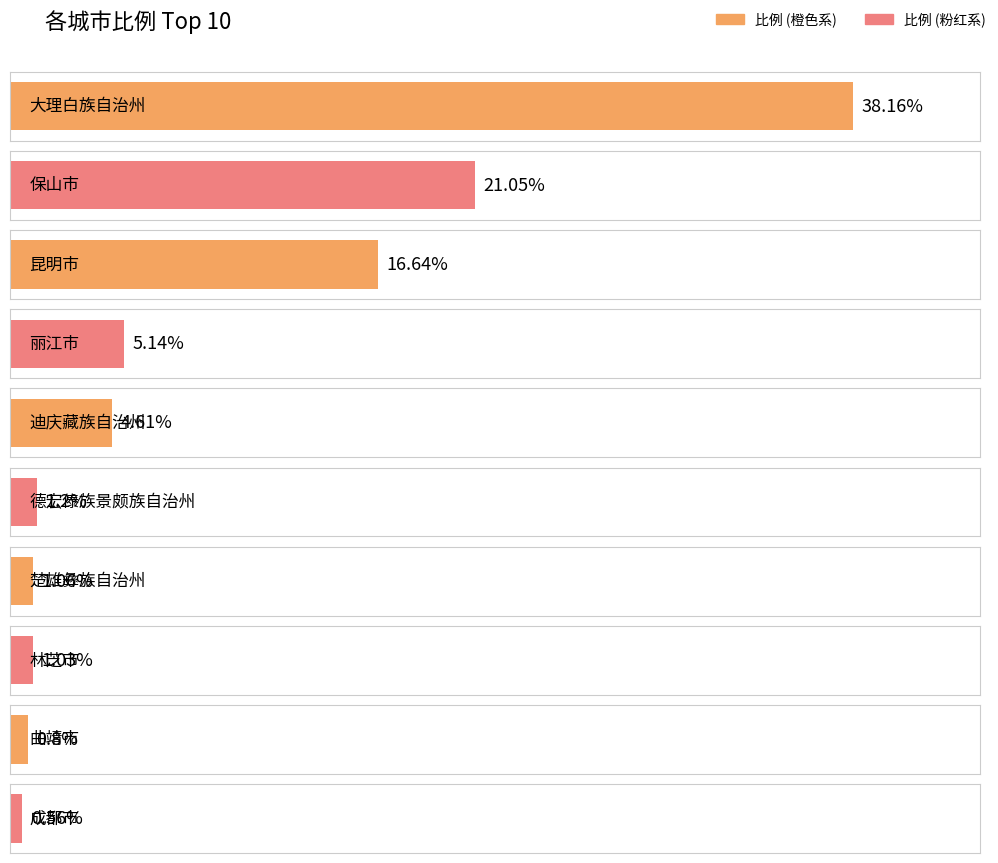

Which category has the highest value across all series?

大理白族自治州